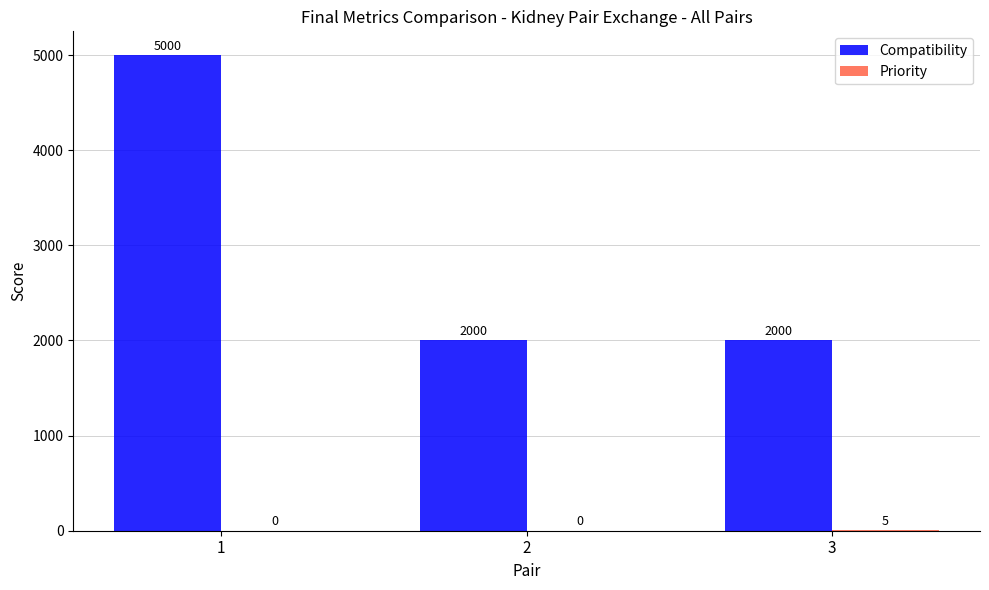

The value of Compatibility at 2 is 2000. True or false?

True